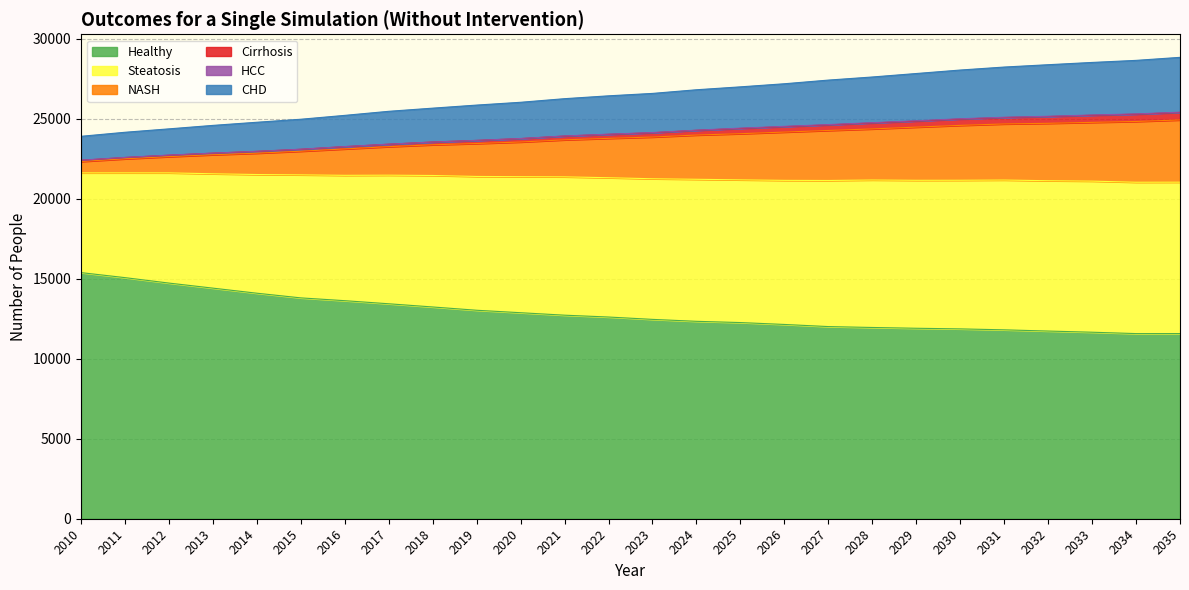

Where is NASH nearest to the value 23900?

2021